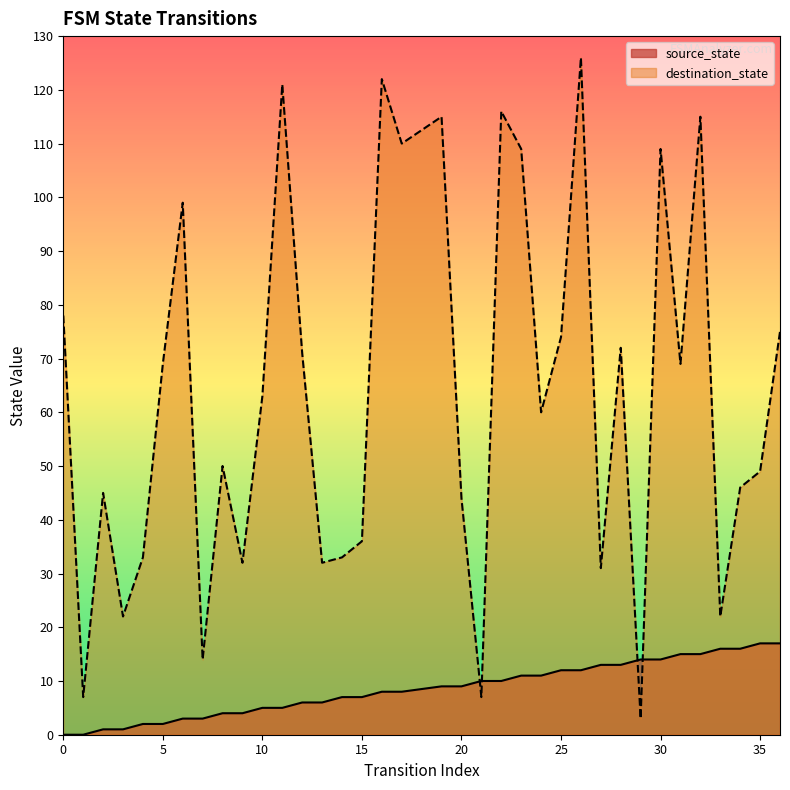

True or false: source_state has more than 2 interior local peaks.

False